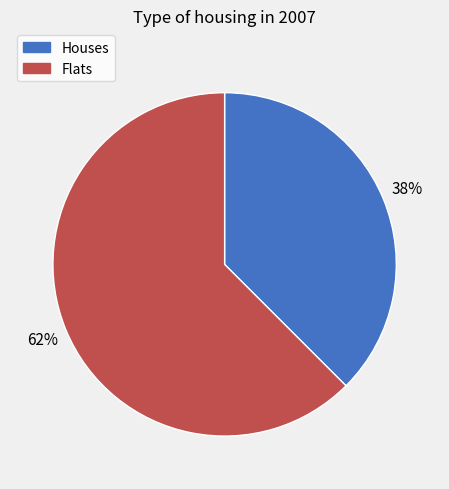

To the nearest percent, what is the average slice percentage?

50%